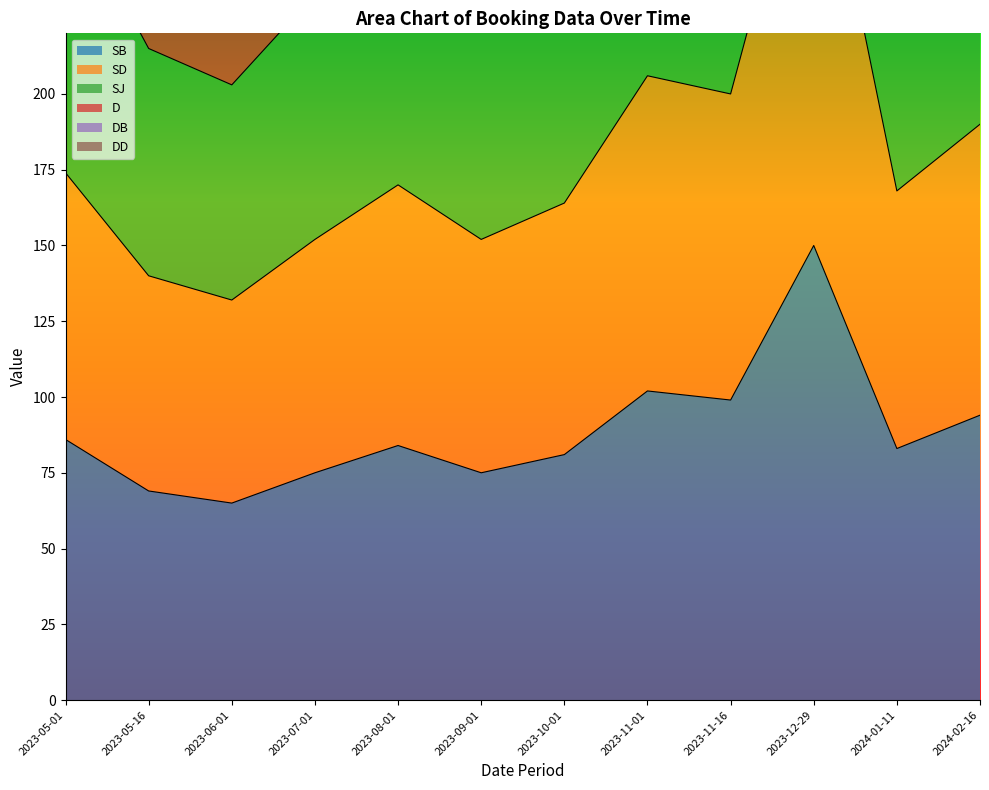

The SB series shows 94 at 2024-02-16. True or false?

True